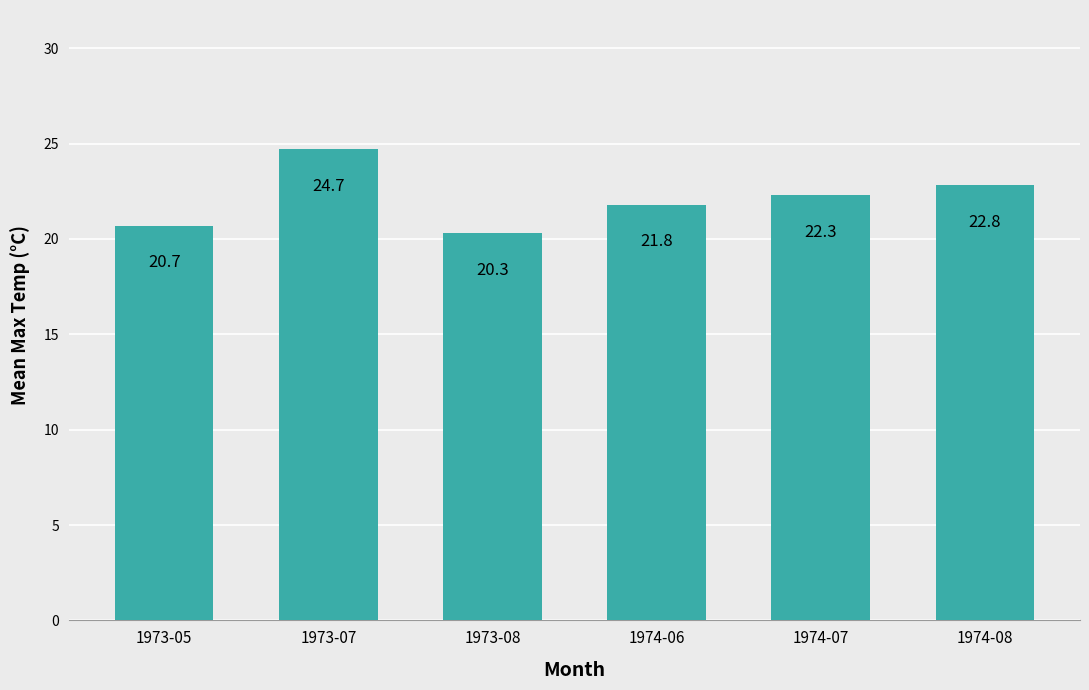

Is it true that the value at 1974-07 is 22.3?

True